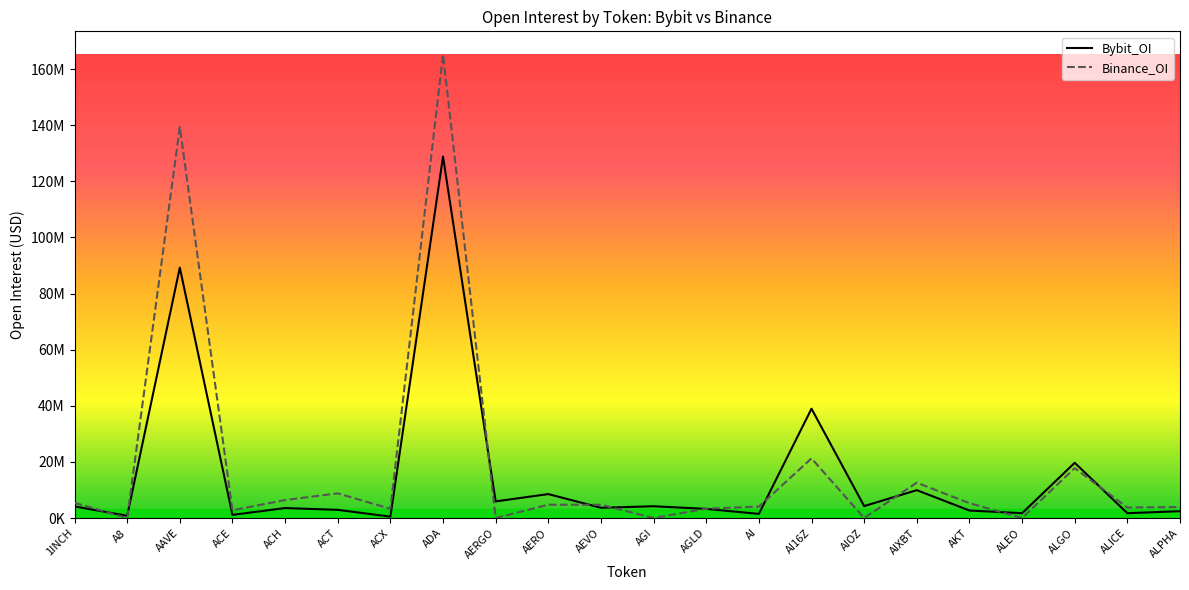

What is the average value of the Bybit_OI series?

15428543